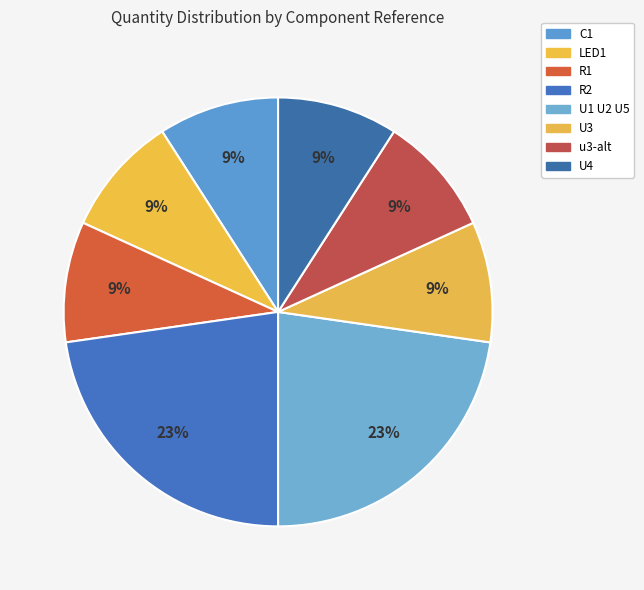

The u3-alt slice represents 9% of the pie. True or false?

True